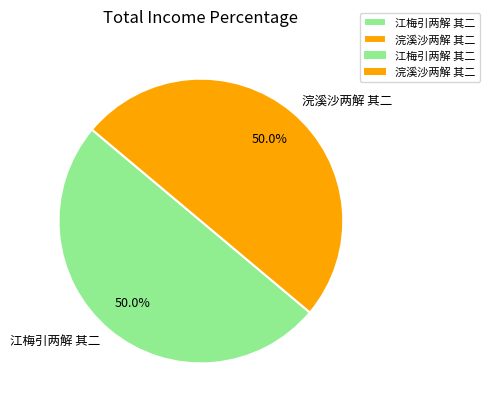

What is the ratio of the value at 浣溪沙两解 其二 to the value at 江梅引两解 其二?

1.0